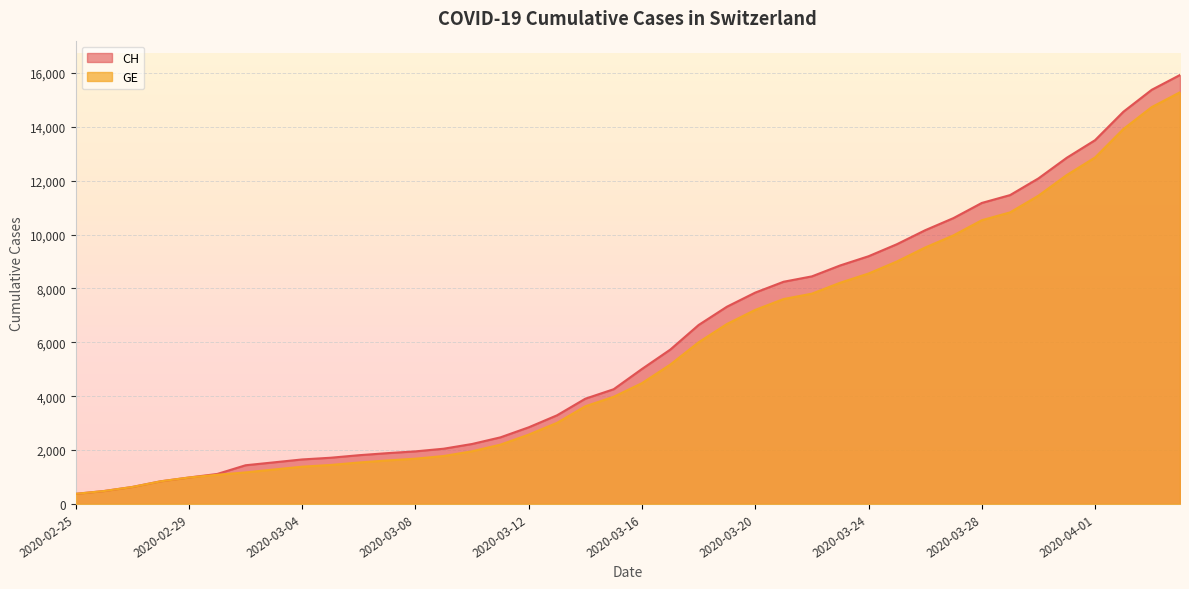

What is the difference between the maximum and minimum values in the GE series?

14909